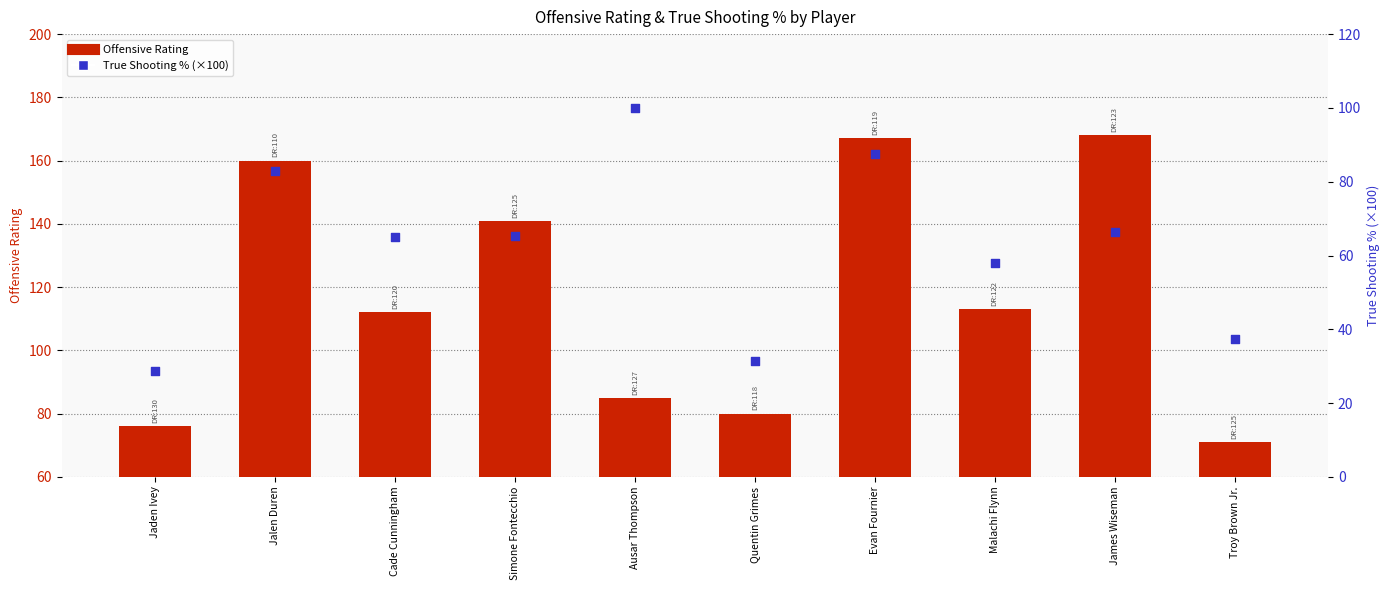

At which category is the sum across all series the highest?

Evan Fournier